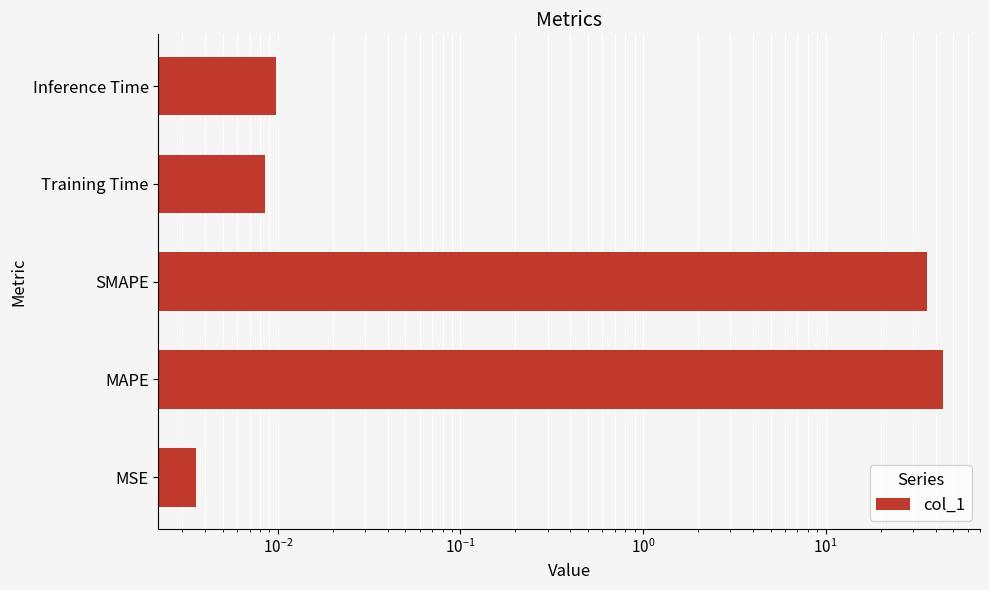

Reading left to right, list all the values displayed in this chart.

0.0	43.8	35.9	0.0	0.0